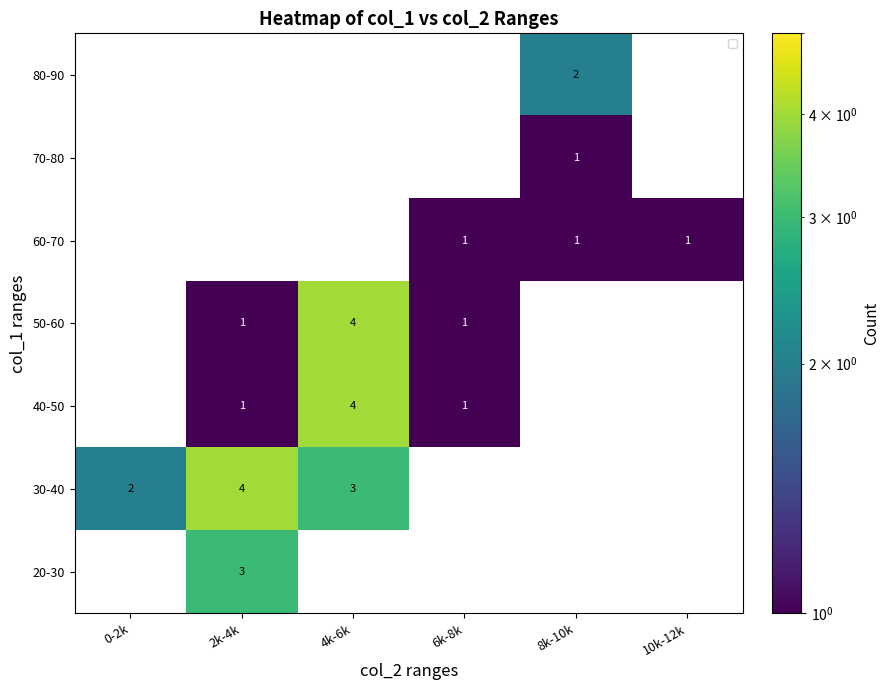

At which category is the sum across all series the highest?

4k-6k